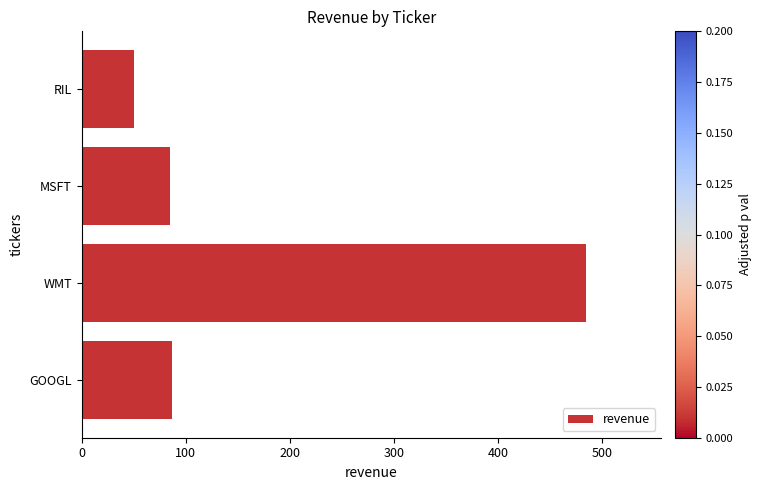

At which category does the chart reach its peak across all series?

WMT